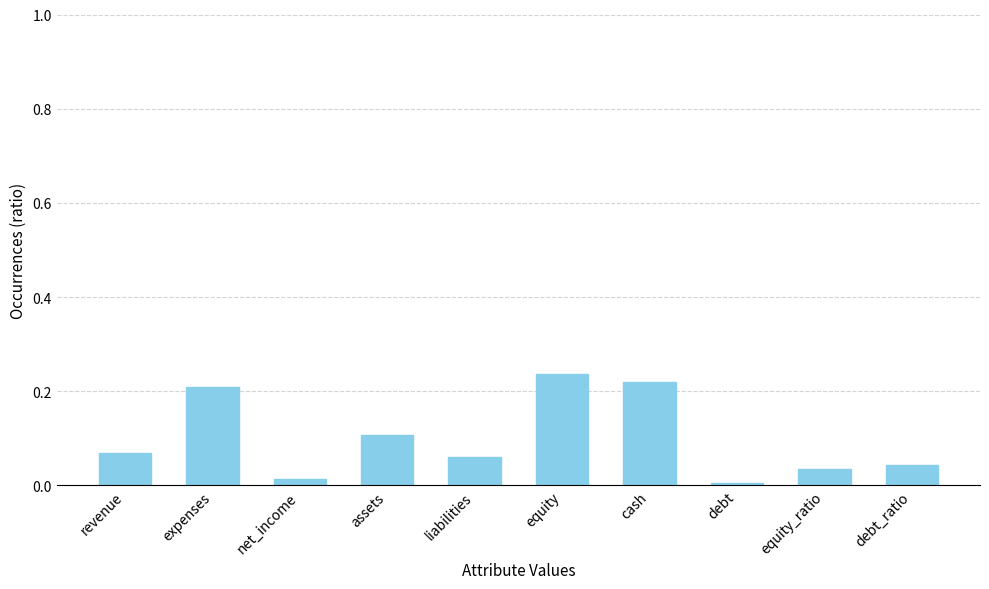

What position from the left is debt?

8